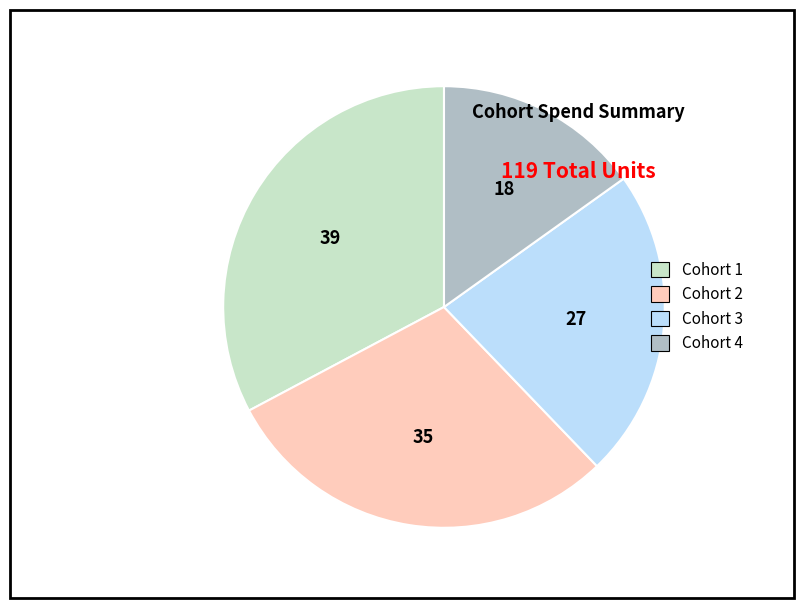

Between Cohort 2 and Cohort 4, which is larger?

Cohort 2